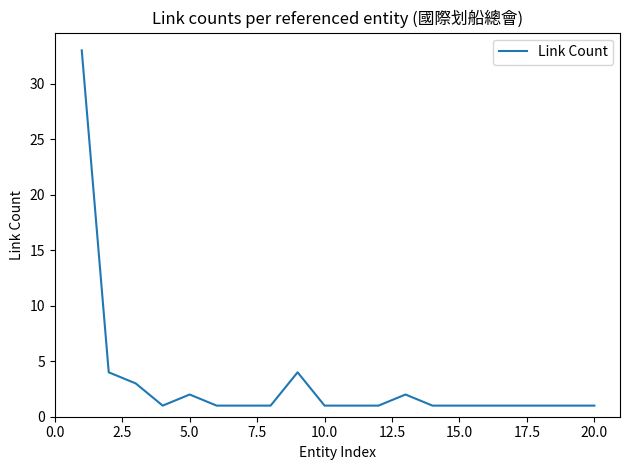

What is the difference between the maximum and minimum values?

32